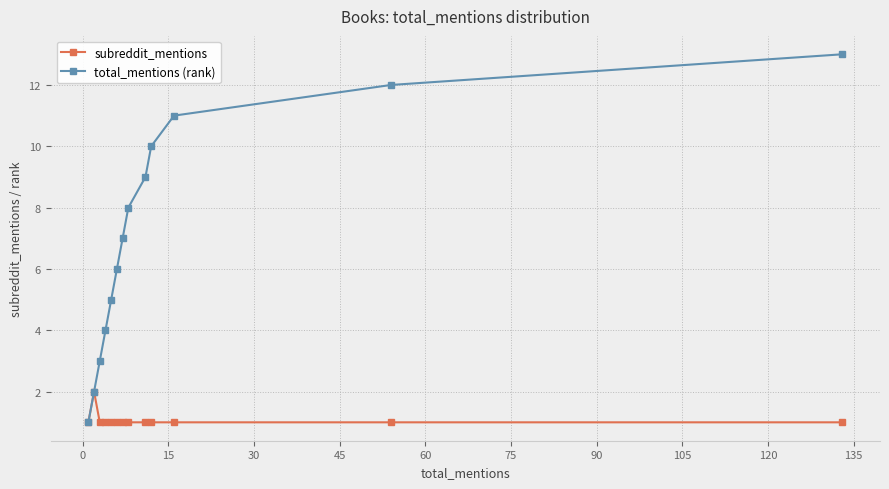

Which series has the widest spread of values?

total_mentions (rank)